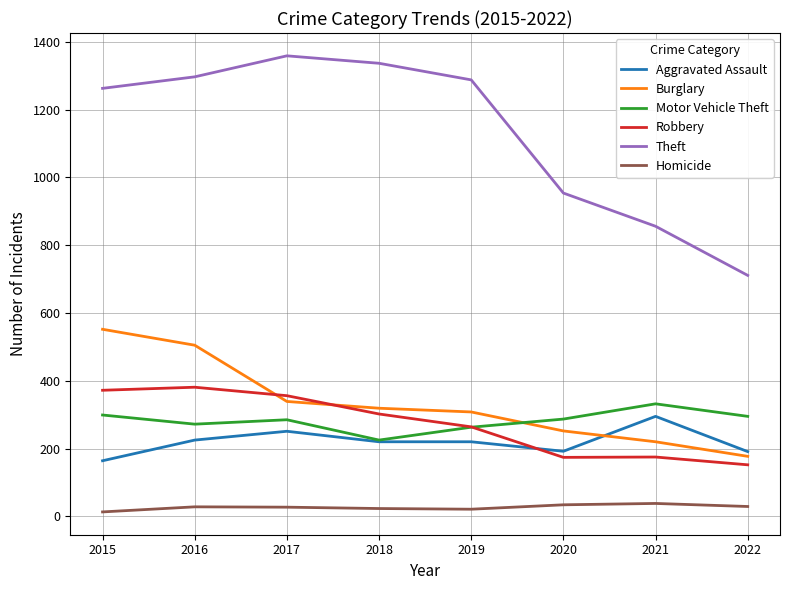

Between 2015 and 2020, which series saw the biggest shift?

Theft